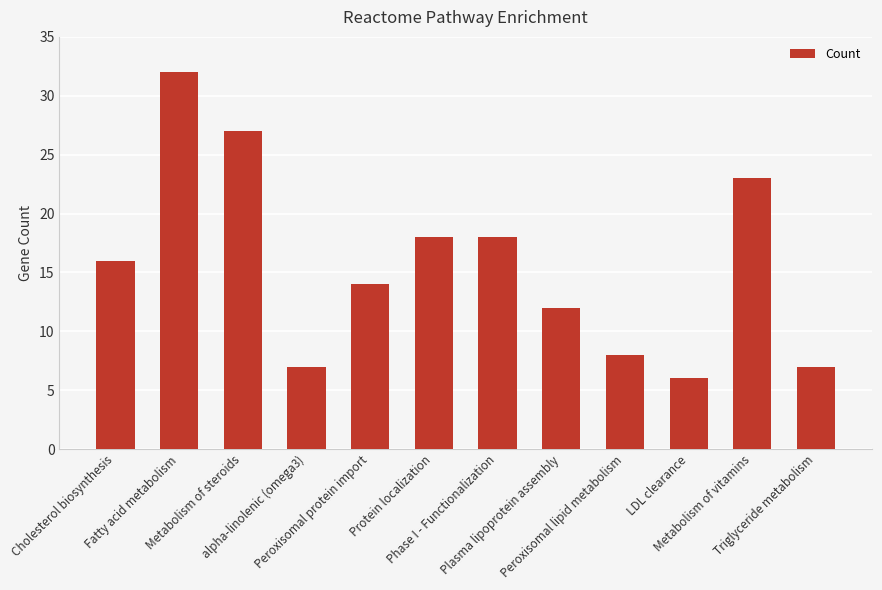

What is the value of the 6th bar from the left?

18